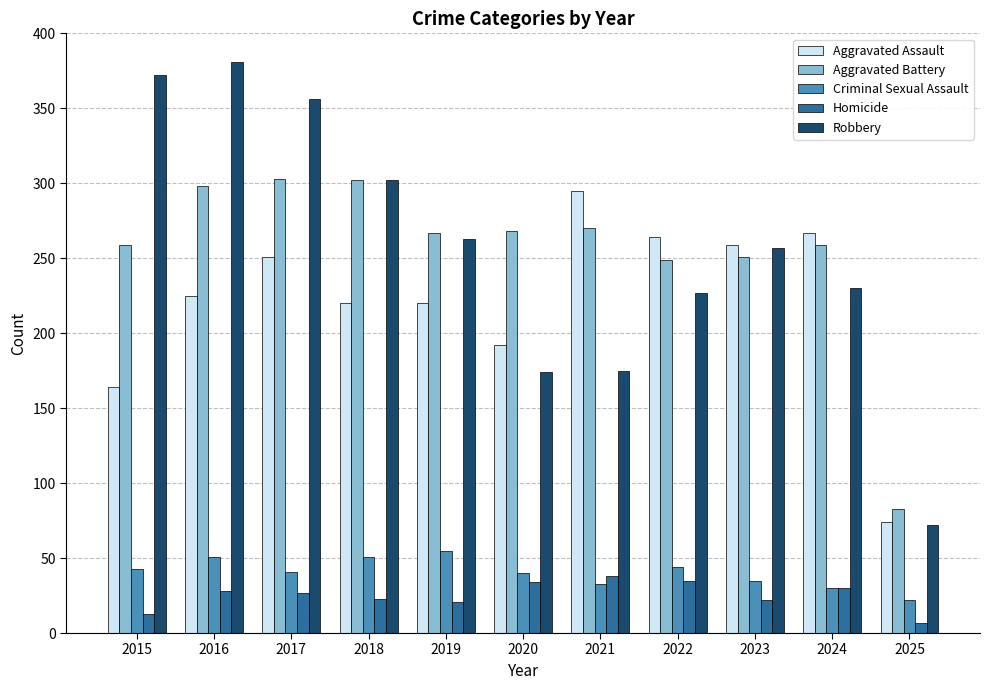

How many series are shown in this chart?

5